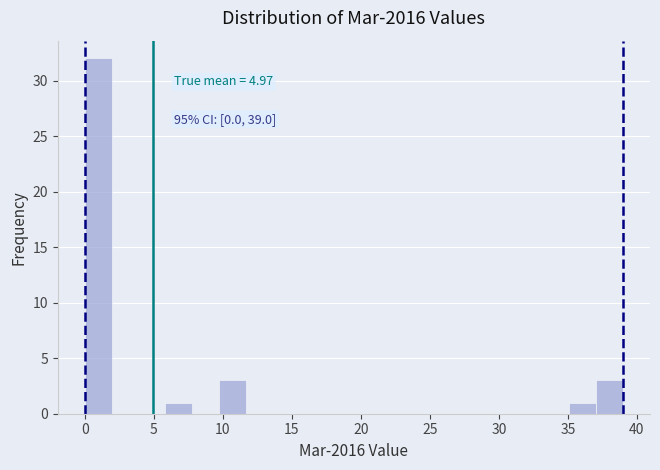

Read against the x-axis, roughly where is the centre of the tallest bar?

1.0